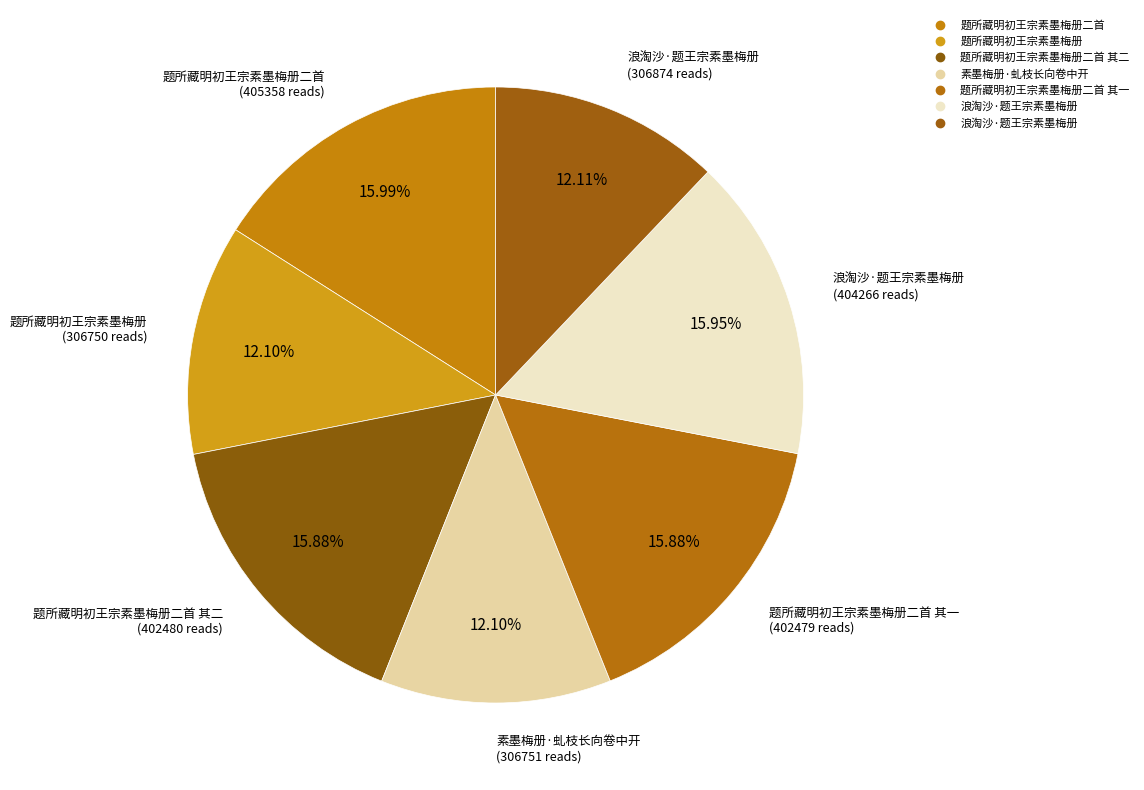

Is there a majority slice in this chart?

No